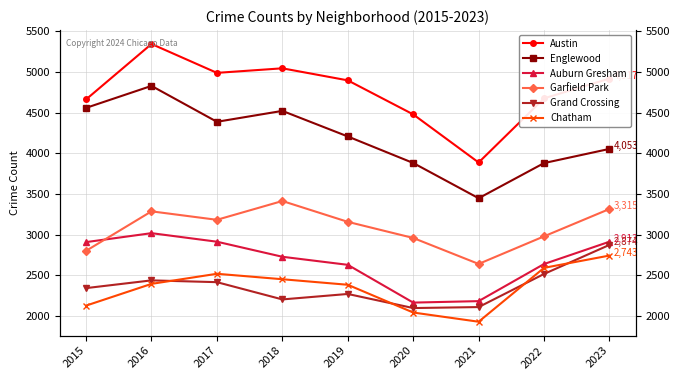

Does the chart have visible grid lines?

Yes